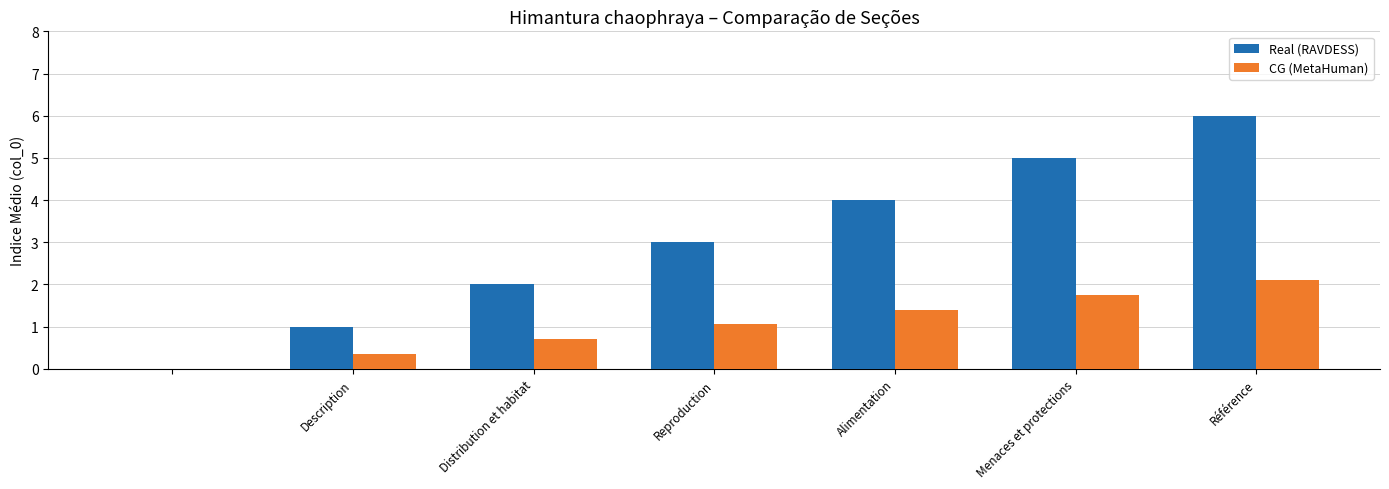

What is the maximum value for Real (RAVDESS)?

6.0